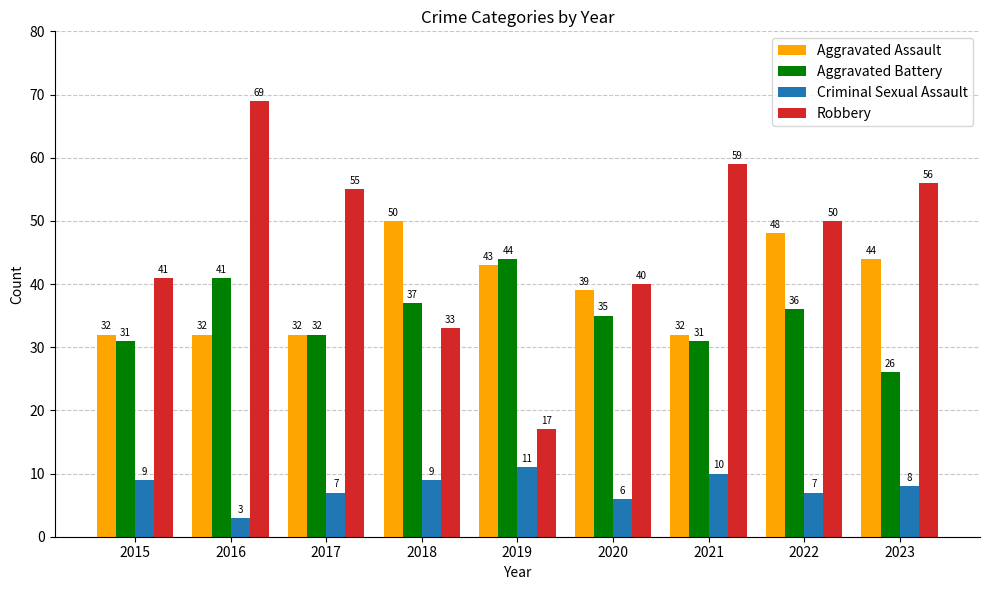

How many bars are there in total?

36